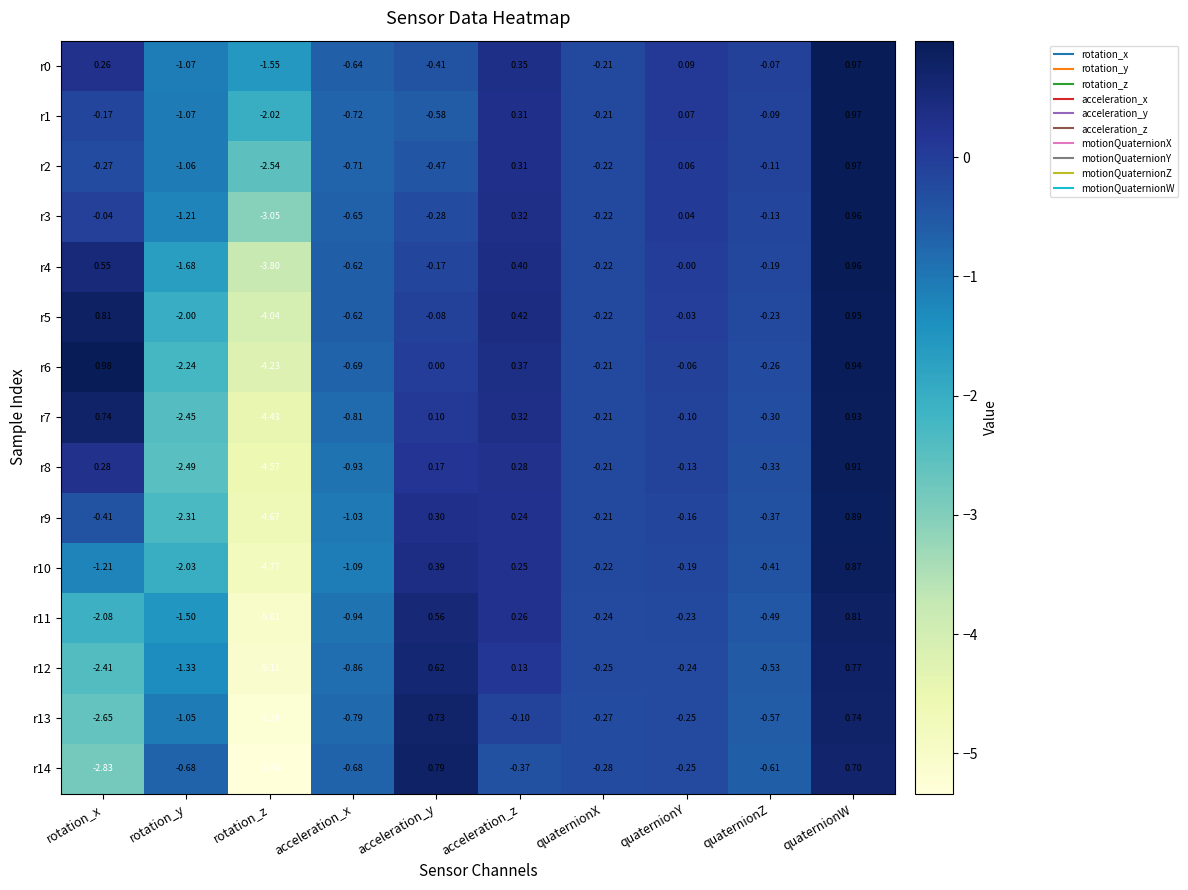

Which series changed the most between rotation_z and quaternionZ?

r14